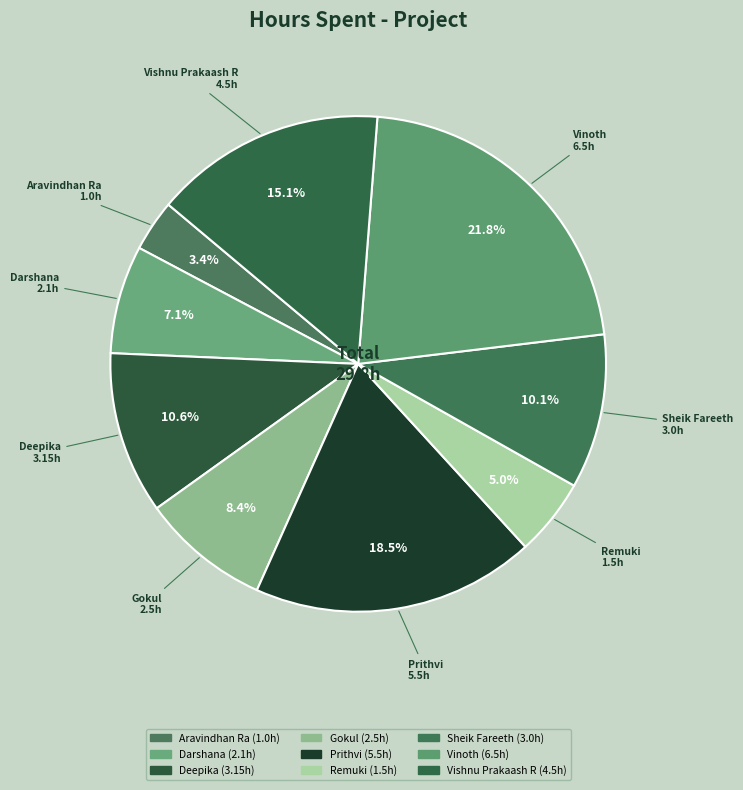

What percentage is NOT represented by Darshana?

92.9%